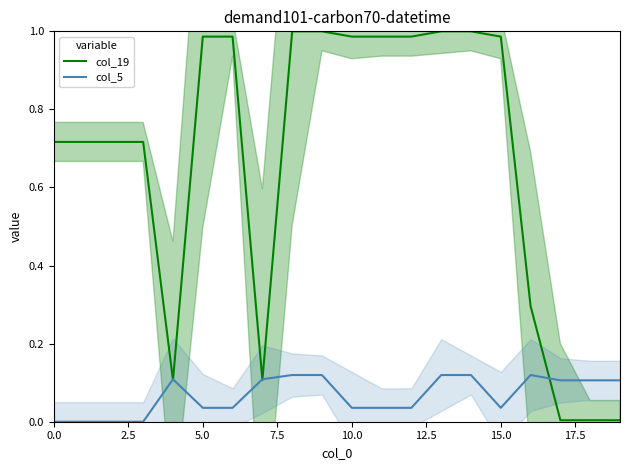

The col_19 series shows 0.3 at 15.0. True or false?

False